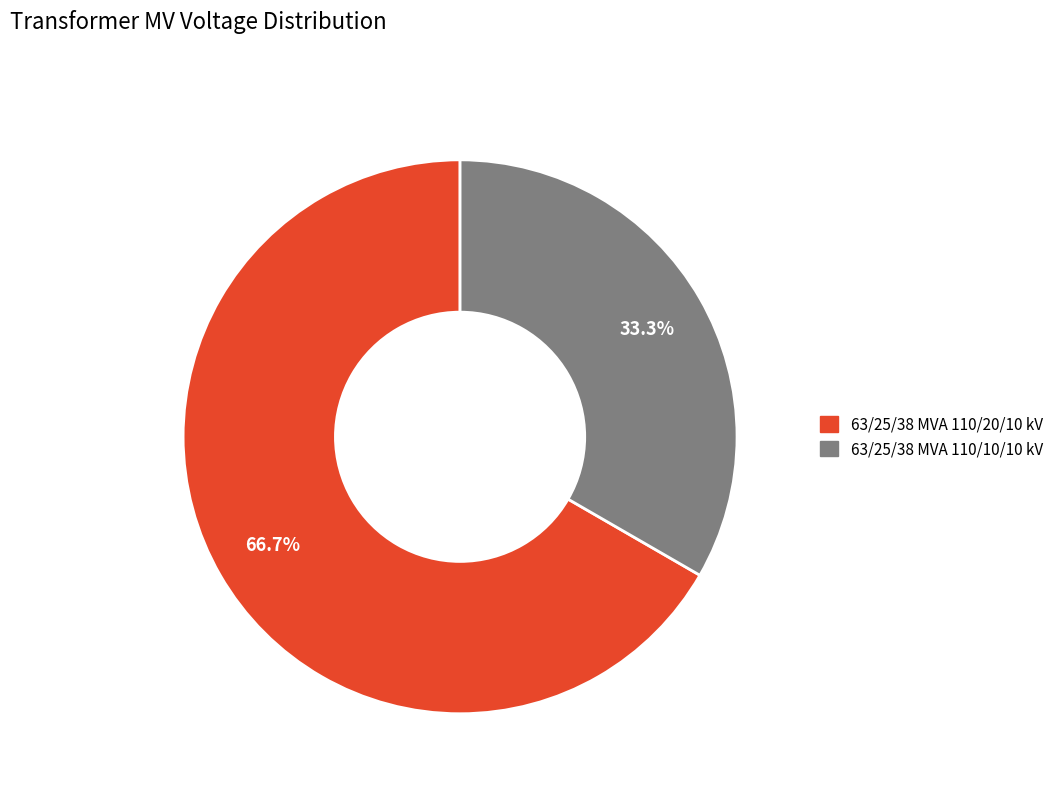

Which has a higher value, 63/25/38 MVA 110/20/10 kV or 63/25/38 MVA 110/10/10 kV?

63/25/38 MVA 110/20/10 kV